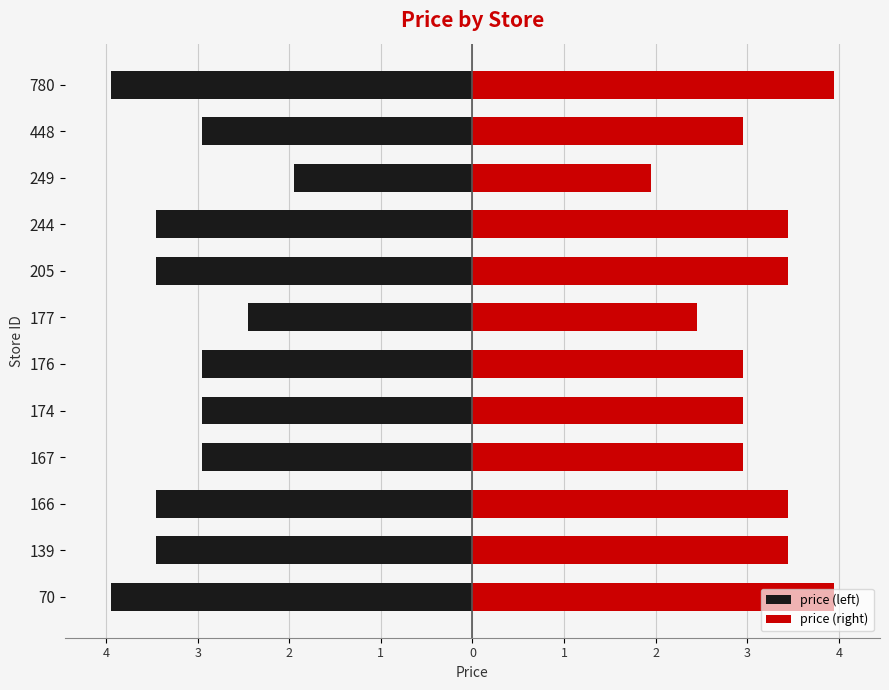

What is the highest value of the price (right) series?

4.0